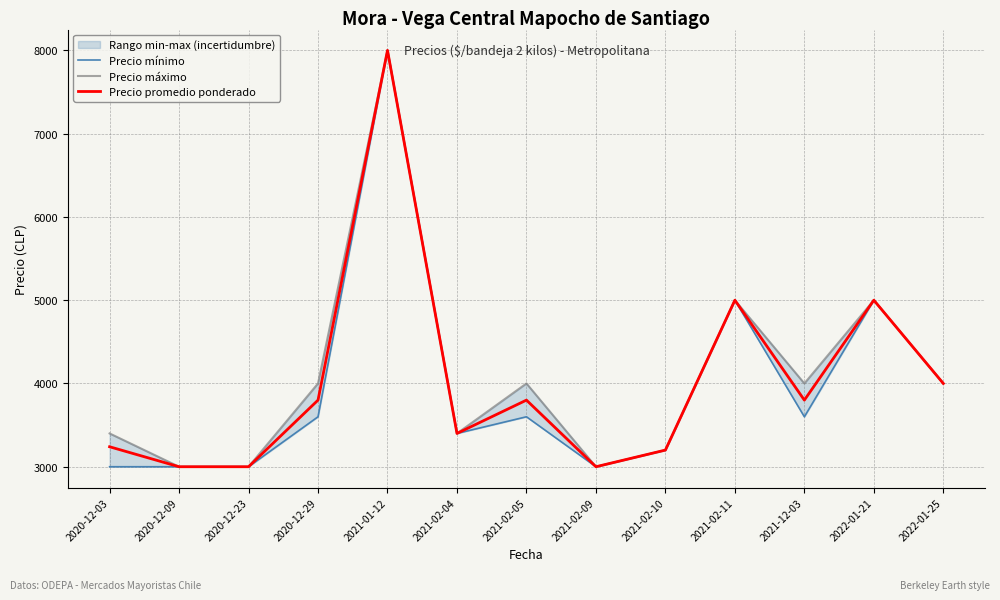

Where is Precio promedio ponderado nearest to the value 5500?

2021-02-11